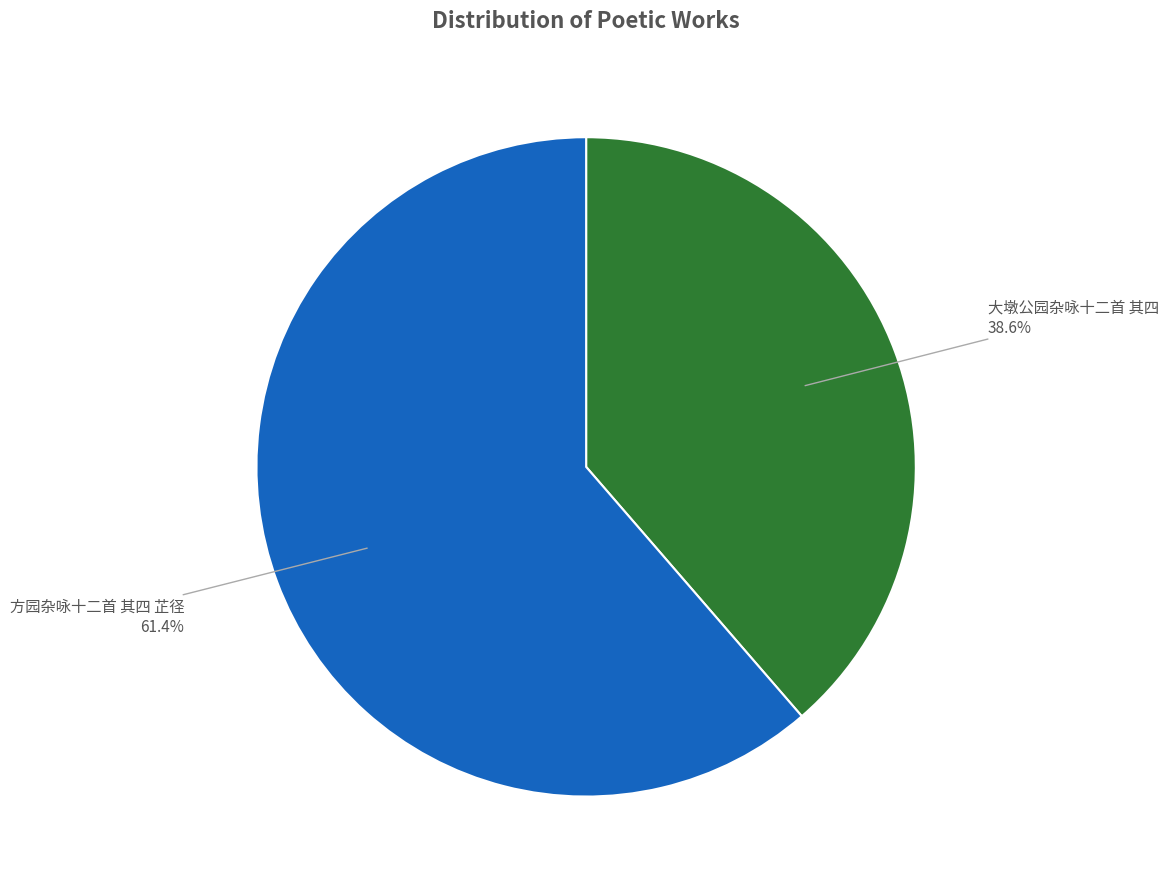

Does 方园杂咏十二首 其四 芷径 account for over 50% of the chart?

Yes